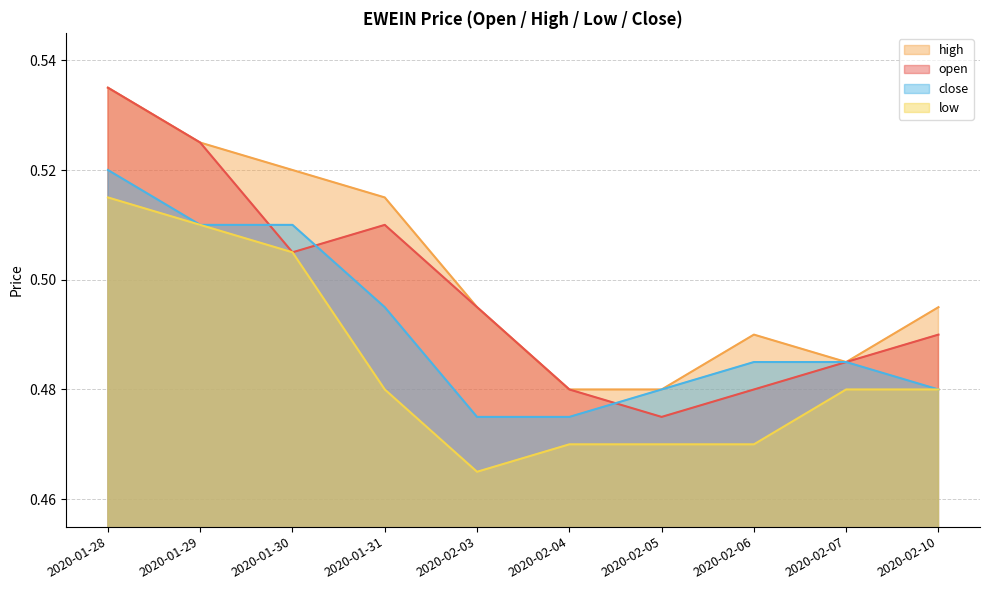

The value of close at 2020-01-29 is 0.2. True or false?

False